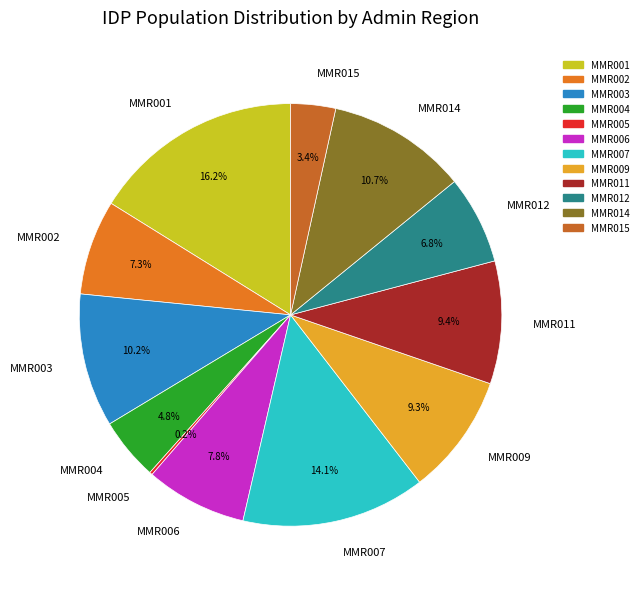

Between MMR007 and MMR012, which is larger?

MMR007